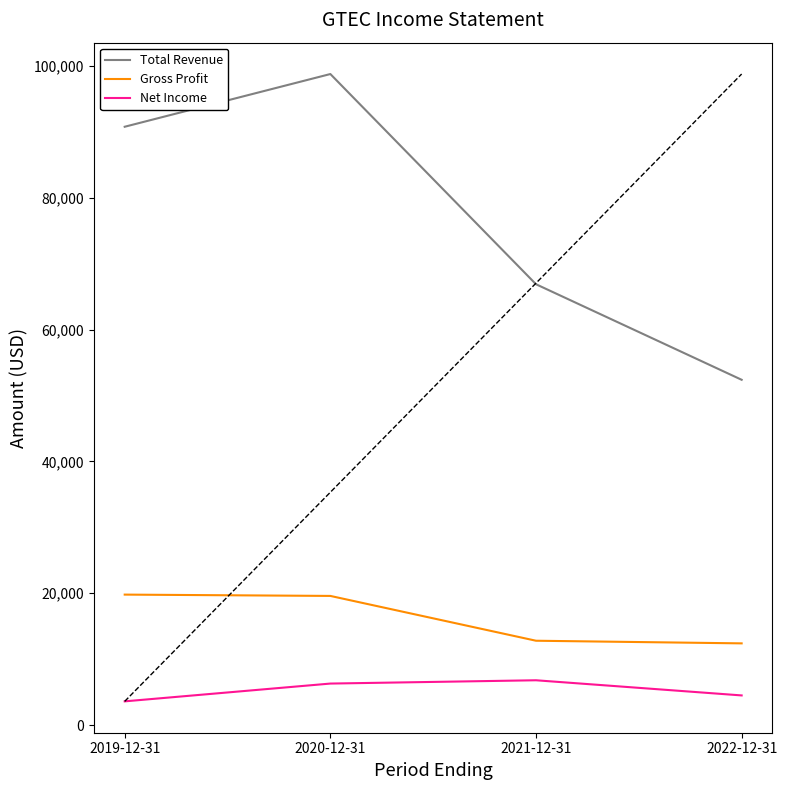

At which category is the sum across all series the highest?

2020-12-31